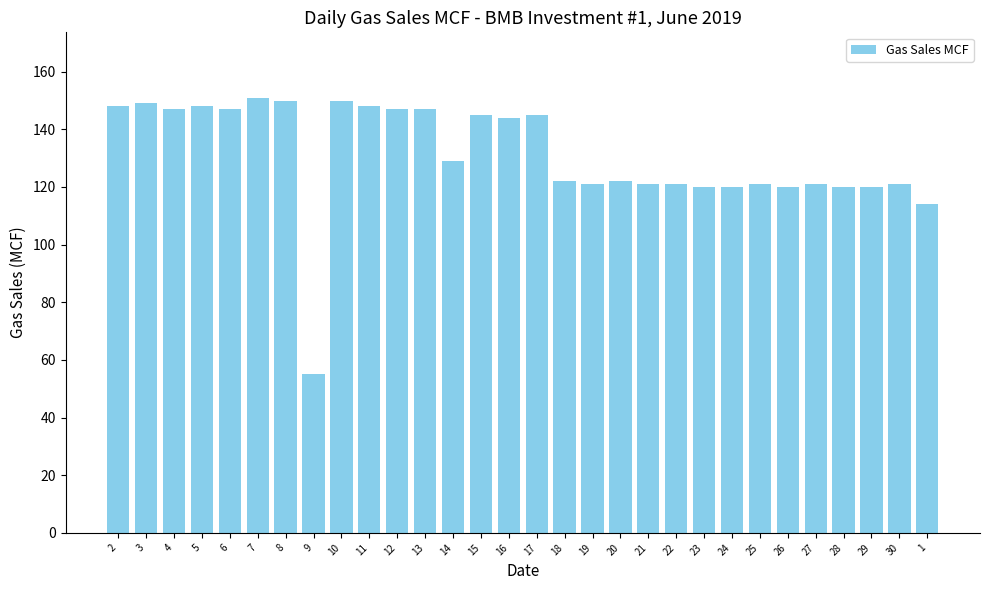

What is the difference between the second highest and minimum values?

95